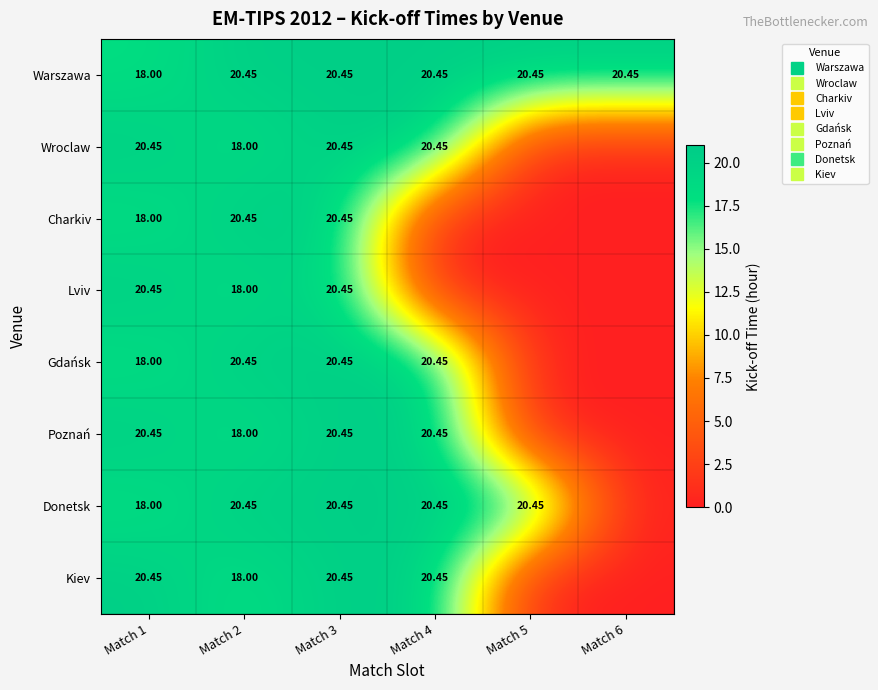

Is it true that Poznań equals 33.7 at Match 3?

False